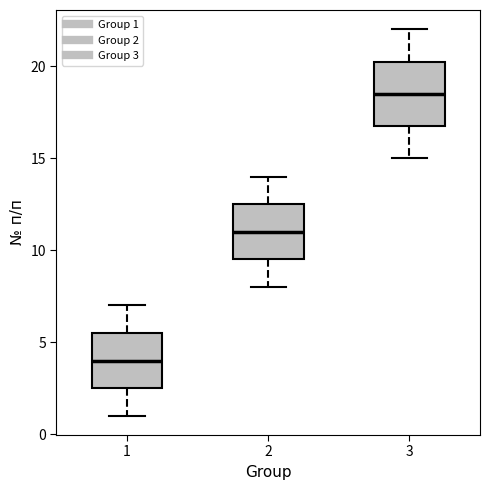

Reading left to right, transcribe this box plot: for each box, give where its median line is, the range the box spans, and where its two whiskers end, as read against the y-axis. The values are not printed on the chart, so give them approximately, as read against the axis.

1: median 4.0, box 2.5 to 5.5, whiskers 1.0 to 7.0
2: median 11.0, box 9.5 to 12.5, whiskers 8.0 to 14.0
3: median 18.5, box 17.0 to 20.5, whiskers 15.0 to 22.0